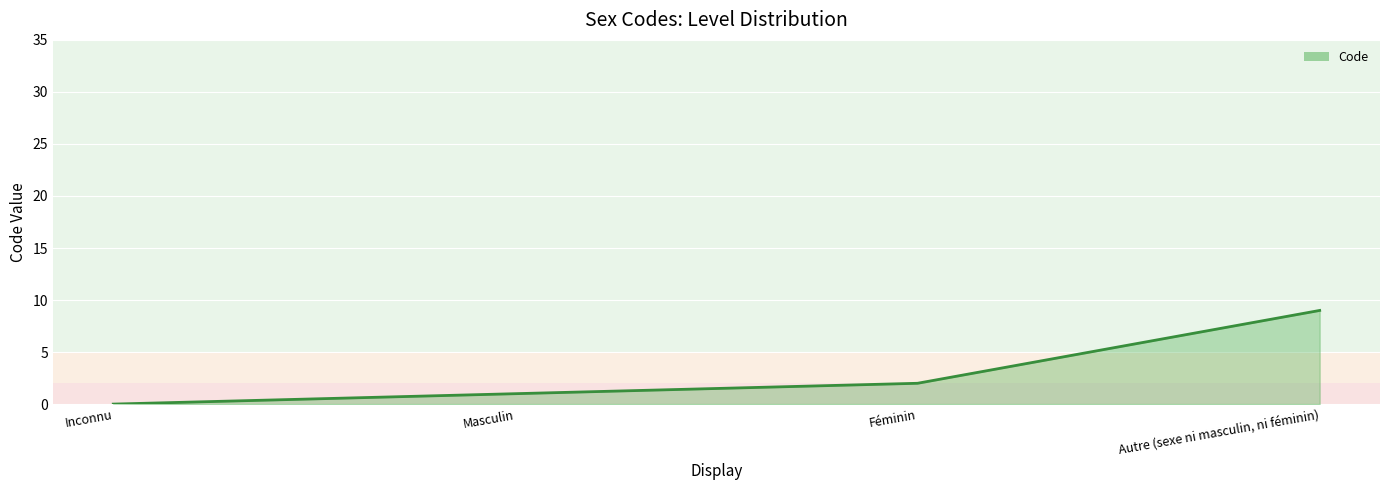

How many values are between 1 and 9?

3